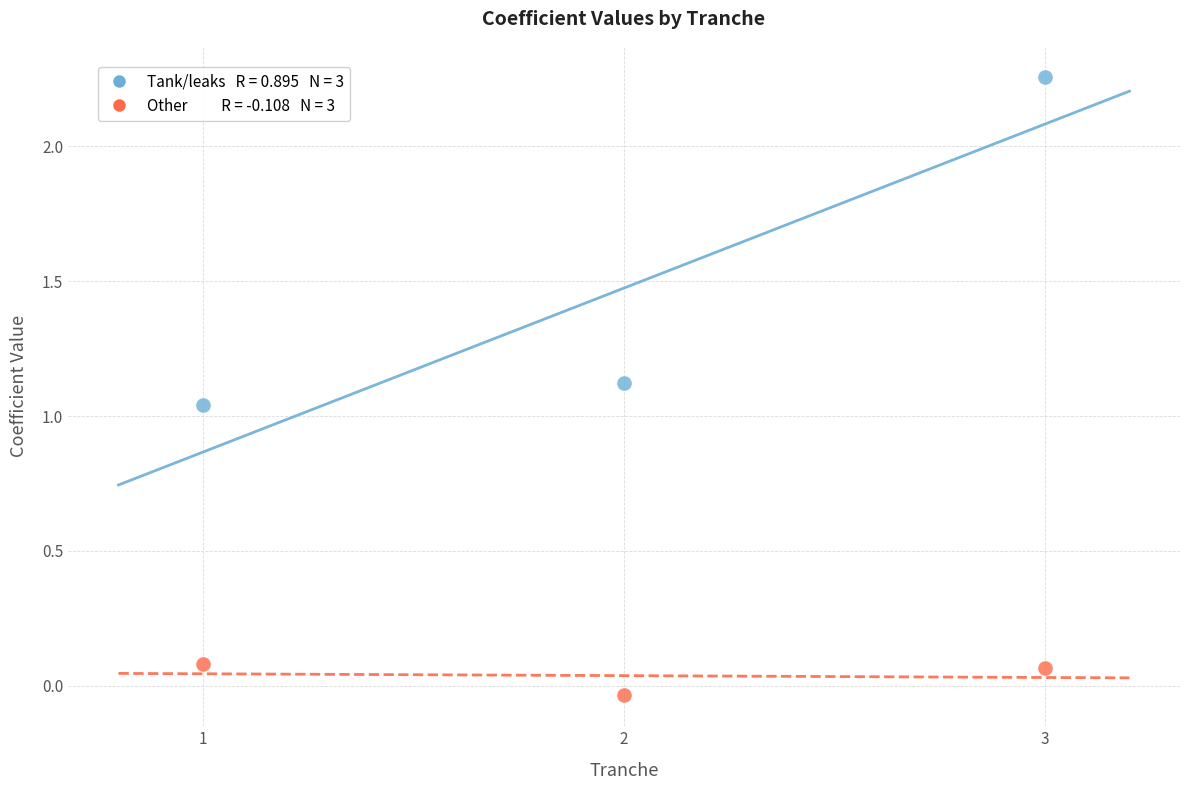

Across all data points, what is the range of X values (max minus min)?

2.0